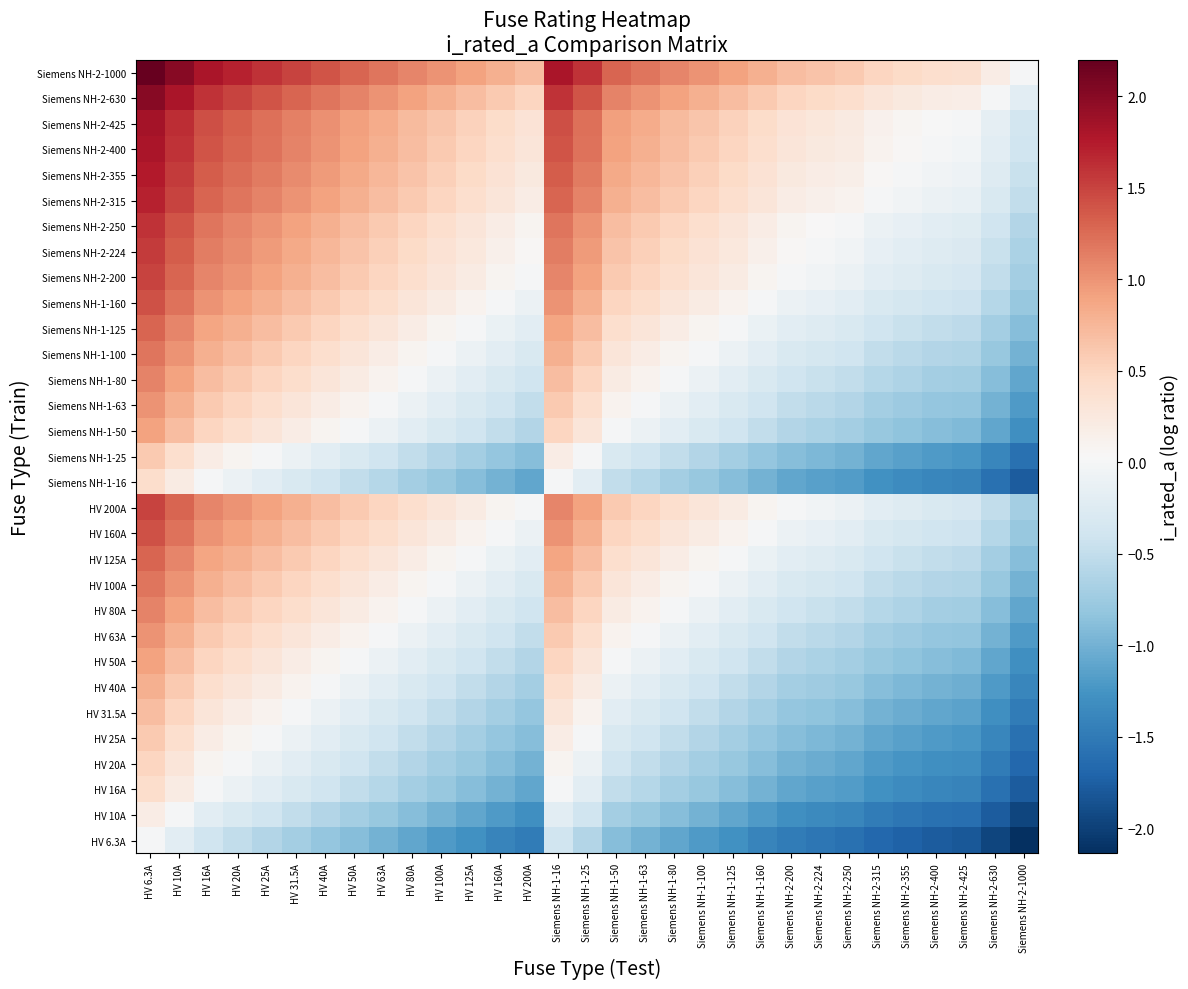

Reading right to left, list all the values displayed in this chart.

HV 6.3A: Siemens NH-2-1000=-2.1	Siemens NH-2-630=-2.0	Siemens NH-2-425=-1.8	Siemens NH-2-400=-1.8	Siemens NH-2-355=-1.7	Siemens NH-2-315=-1.7	Siemens NH-2-250=-1.6	Siemens NH-2-224=-1.5	Siemens NH-2-200=-1.5	Siemens NH-1-160=-1.4	Siemens NH-1-125=-1.3	Siemens NH-1-100=-1.2	Siemens NH-1-80=-1.1	Siemens NH-1-63=-1.0	Siemens NH-1-50=-0.9	Siemens NH-1-25=-0.6	Siemens NH-1-16=-0.4	HV 200A=-1.5	HV 160A=-1.4	HV 125A=-1.3	HV 100A=-1.2	HV 80A=-1.1	HV 63A=-1.0	HV 50A=-0.9	HV 40A=-0.8	HV 31.5A=-0.7	HV 25A=-0.6	HV 20A=-0.5	HV 16A=-0.4	HV 10A=-0.2	HV 6.3A=0.0
HV 10A: Siemens NH-2-1000=-2.0	Siemens NH-2-630=-1.8	Siemens NH-2-425=-1.6	Siemens NH-2-400=-1.6	Siemens NH-2-355=-1.5	Siemens NH-2-315=-1.5	Siemens NH-2-250=-1.4	Siemens NH-2-224=-1.3	Siemens NH-2-200=-1.3	Siemens NH-1-160=-1.2	Siemens NH-1-125=-1.1	Siemens NH-1-100=-1.0	Siemens NH-1-80=-0.9	Siemens NH-1-63=-0.8	Siemens NH-1-50=-0.7	Siemens NH-1-25=-0.4	Siemens NH-1-16=-0.2	HV 200A=-1.3	HV 160A=-1.2	HV 125A=-1.1	HV 100A=-1.0	HV 80A=-0.9	HV 63A=-0.8	HV 50A=-0.7	HV 40A=-0.6	HV 31.5A=-0.5	HV 25A=-0.4	HV 20A=-0.3	HV 16A=-0.2	HV 10A=0.0	HV 6.3A=0.2
HV 16A: Siemens NH-2-1000=-1.8	Siemens NH-2-630=-1.6	Siemens NH-2-425=-1.4	Siemens NH-2-400=-1.4	Siemens NH-2-355=-1.3	Siemens NH-2-315=-1.3	Siemens NH-2-250=-1.2	Siemens NH-2-224=-1.1	Siemens NH-2-200=-1.1	Siemens NH-1-160=-1.0	Siemens NH-1-125=-0.9	Siemens NH-1-100=-0.8	Siemens NH-1-80=-0.7	Siemens NH-1-63=-0.6	Siemens NH-1-50=-0.5	Siemens NH-1-25=-0.2	Siemens NH-1-16=0.0	HV 200A=-1.1	HV 160A=-1.0	HV 125A=-0.9	HV 100A=-0.8	HV 80A=-0.7	HV 63A=-0.6	HV 50A=-0.5	HV 40A=-0.4	HV 31.5A=-0.3	HV 25A=-0.2	HV 20A=-0.1	HV 16A=0.0	HV 10A=0.2	HV 6.3A=0.4
HV 20A: Siemens NH-2-1000=-1.7	Siemens NH-2-630=-1.5	Siemens NH-2-425=-1.3	Siemens NH-2-400=-1.3	Siemens NH-2-355=-1.2	Siemens NH-2-315=-1.2	Siemens NH-2-250=-1.1	Siemens NH-2-224=-1.0	Siemens NH-2-200=-1.0	Siemens NH-1-160=-0.9	Siemens NH-1-125=-0.8	Siemens NH-1-100=-0.7	Siemens NH-1-80=-0.6	Siemens NH-1-63=-0.5	Siemens NH-1-50=-0.4	Siemens NH-1-25=-0.1	Siemens NH-1-16=0.1	HV 200A=-1.0	HV 160A=-0.9	HV 125A=-0.8	HV 100A=-0.7	HV 80A=-0.6	HV 63A=-0.5	HV 50A=-0.4	HV 40A=-0.3	HV 31.5A=-0.2	HV 25A=-0.1	HV 20A=0.0	HV 16A=0.1	HV 10A=0.3	HV 6.3A=0.5
HV 25A: Siemens NH-2-1000=-1.6	Siemens NH-2-630=-1.4	Siemens NH-2-425=-1.2	Siemens NH-2-400=-1.2	Siemens NH-2-355=-1.1	Siemens NH-2-315=-1.1	Siemens NH-2-250=-1.0	Siemens NH-2-224=-0.9	Siemens NH-2-200=-0.9	Siemens NH-1-160=-0.8	Siemens NH-1-125=-0.7	Siemens NH-1-100=-0.6	Siemens NH-1-80=-0.5	Siemens NH-1-63=-0.4	Siemens NH-1-50=-0.3	Siemens NH-1-25=0.0	Siemens NH-1-16=0.2	HV 200A=-0.9	HV 160A=-0.8	HV 125A=-0.7	HV 100A=-0.6	HV 80A=-0.5	HV 63A=-0.4	HV 50A=-0.3	HV 40A=-0.2	HV 31.5A=-0.1	HV 25A=0.0	HV 20A=0.1	HV 16A=0.2	HV 10A=0.4	HV 6.3A=0.6
HV 31.5A: Siemens NH-2-1000=-1.5	Siemens NH-2-630=-1.3	Siemens NH-2-425=-1.1	Siemens NH-2-400=-1.1	Siemens NH-2-355=-1.0	Siemens NH-2-315=-1.0	Siemens NH-2-250=-0.9	Siemens NH-2-224=-0.8	Siemens NH-2-200=-0.8	Siemens NH-1-160=-0.7	Siemens NH-1-125=-0.6	Siemens NH-1-100=-0.5	Siemens NH-1-80=-0.4	Siemens NH-1-63=-0.3	Siemens NH-1-50=-0.2	Siemens NH-1-25=0.1	Siemens NH-1-16=0.3	HV 200A=-0.8	HV 160A=-0.7	HV 125A=-0.6	HV 100A=-0.5	HV 80A=-0.4	HV 63A=-0.3	HV 50A=-0.2	HV 40A=-0.1	HV 31.5A=0.0	HV 25A=0.1	HV 20A=0.2	HV 16A=0.3	HV 10A=0.5	HV 6.3A=0.7
HV 40A: Siemens NH-2-1000=-1.4	Siemens NH-2-630=-1.2	Siemens NH-2-425=-1.0	Siemens NH-2-400=-1.0	Siemens NH-2-355=-0.9	Siemens NH-2-315=-0.9	Siemens NH-2-250=-0.8	Siemens NH-2-224=-0.7	Siemens NH-2-200=-0.7	Siemens NH-1-160=-0.6	Siemens NH-1-125=-0.5	Siemens NH-1-100=-0.4	Siemens NH-1-80=-0.3	Siemens NH-1-63=-0.2	Siemens NH-1-50=-0.1	Siemens NH-1-25=0.2	Siemens NH-1-16=0.4	HV 200A=-0.7	HV 160A=-0.6	HV 125A=-0.5	HV 100A=-0.4	HV 80A=-0.3	HV 63A=-0.2	HV 50A=-0.1	HV 40A=0.0	HV 31.5A=0.1	HV 25A=0.2	HV 20A=0.3	HV 16A=0.4	HV 10A=0.6	HV 6.3A=0.8
HV 50A: Siemens NH-2-1000=-1.3	Siemens NH-2-630=-1.1	Siemens NH-2-425=-0.9	Siemens NH-2-400=-0.9	Siemens NH-2-355=-0.8	Siemens NH-2-315=-0.8	Siemens NH-2-250=-0.7	Siemens NH-2-224=-0.6	Siemens NH-2-200=-0.6	Siemens NH-1-160=-0.5	Siemens NH-1-125=-0.4	Siemens NH-1-100=-0.3	Siemens NH-1-80=-0.2	Siemens NH-1-63=-0.1	Siemens NH-1-50=0.0	Siemens NH-1-25=0.3	Siemens NH-1-16=0.5	HV 200A=-0.6	HV 160A=-0.5	HV 125A=-0.4	HV 100A=-0.3	HV 80A=-0.2	HV 63A=-0.1	HV 50A=0.0	HV 40A=0.1	HV 31.5A=0.2	HV 25A=0.3	HV 20A=0.4	HV 16A=0.5	HV 10A=0.7	HV 6.3A=0.9
HV 63A: Siemens NH-2-1000=-1.2	Siemens NH-2-630=-1.0	Siemens NH-2-425=-0.8	Siemens NH-2-400=-0.8	Siemens NH-2-355=-0.7	Siemens NH-2-315=-0.7	Siemens NH-2-250=-0.6	Siemens NH-2-224=-0.5	Siemens NH-2-200=-0.5	Siemens NH-1-160=-0.4	Siemens NH-1-125=-0.3	Siemens NH-1-100=-0.2	Siemens NH-1-80=-0.1	Siemens NH-1-63=0.0	Siemens NH-1-50=0.1	Siemens NH-1-25=0.4	Siemens NH-1-16=0.6	HV 200A=-0.5	HV 160A=-0.4	HV 125A=-0.3	HV 100A=-0.2	HV 80A=-0.1	HV 63A=0.0	HV 50A=0.1	HV 40A=0.2	HV 31.5A=0.3	HV 25A=0.4	HV 20A=0.5	HV 16A=0.6	HV 10A=0.8	HV 6.3A=1.0
HV 80A: Siemens NH-2-1000=-1.1	Siemens NH-2-630=-0.9	Siemens NH-2-425=-0.7	Siemens NH-2-400=-0.7	Siemens NH-2-355=-0.6	Siemens NH-2-315=-0.6	Siemens NH-2-250=-0.5	Siemens NH-2-224=-0.4	Siemens NH-2-200=-0.4	Siemens NH-1-160=-0.3	Siemens NH-1-125=-0.2	Siemens NH-1-100=-0.1	Siemens NH-1-80=0.0	Siemens NH-1-63=0.1	Siemens NH-1-50=0.2	Siemens NH-1-25=0.5	Siemens NH-1-16=0.7	HV 200A=-0.4	HV 160A=-0.3	HV 125A=-0.2	HV 100A=-0.1	HV 80A=0.0	HV 63A=0.1	HV 50A=0.2	HV 40A=0.3	HV 31.5A=0.4	HV 25A=0.5	HV 20A=0.6	HV 16A=0.7	HV 10A=0.9	HV 6.3A=1.1
HV 100A: Siemens NH-2-1000=-1.0	Siemens NH-2-630=-0.8	Siemens NH-2-425=-0.6	Siemens NH-2-400=-0.6	Siemens NH-2-355=-0.5	Siemens NH-2-315=-0.5	Siemens NH-2-250=-0.4	Siemens NH-2-224=-0.3	Siemens NH-2-200=-0.3	Siemens NH-1-160=-0.2	Siemens NH-1-125=-0.1	Siemens NH-1-100=0.0	Siemens NH-1-80=0.1	Siemens NH-1-63=0.2	Siemens NH-1-50=0.3	Siemens NH-1-25=0.6	Siemens NH-1-16=0.8	HV 200A=-0.3	HV 160A=-0.2	HV 125A=-0.1	HV 100A=0.0	HV 80A=0.1	HV 63A=0.2	HV 50A=0.3	HV 40A=0.4	HV 31.5A=0.5	HV 25A=0.6	HV 20A=0.7	HV 16A=0.8	HV 10A=1.0	HV 6.3A=1.2
HV 125A: Siemens NH-2-1000=-0.9	Siemens NH-2-630=-0.7	Siemens NH-2-425=-0.5	Siemens NH-2-400=-0.5	Siemens NH-2-355=-0.5	Siemens NH-2-315=-0.4	Siemens NH-2-250=-0.3	Siemens NH-2-224=-0.3	Siemens NH-2-200=-0.2	Siemens NH-1-160=-0.1	Siemens NH-1-125=0.0	Siemens NH-1-100=0.1	Siemens NH-1-80=0.2	Siemens NH-1-63=0.3	Siemens NH-1-50=0.4	Siemens NH-1-25=0.7	Siemens NH-1-16=0.9	HV 200A=-0.2	HV 160A=-0.1	HV 125A=0.0	HV 100A=0.1	HV 80A=0.2	HV 63A=0.3	HV 50A=0.4	HV 40A=0.5	HV 31.5A=0.6	HV 25A=0.7	HV 20A=0.8	HV 16A=0.9	HV 10A=1.1	HV 6.3A=1.3
HV 160A: Siemens NH-2-1000=-0.8	Siemens NH-2-630=-0.6	Siemens NH-2-425=-0.4	Siemens NH-2-400=-0.4	Siemens NH-2-355=-0.3	Siemens NH-2-315=-0.3	Siemens NH-2-250=-0.2	Siemens NH-2-224=-0.1	Siemens NH-2-200=-0.1	Siemens NH-1-160=0.0	Siemens NH-1-125=0.1	Siemens NH-1-100=0.2	Siemens NH-1-80=0.3	Siemens NH-1-63=0.4	Siemens NH-1-50=0.5	Siemens NH-1-25=0.8	Siemens NH-1-16=1.0	HV 200A=-0.1	HV 160A=0.0	HV 125A=0.1	HV 100A=0.2	HV 80A=0.3	HV 63A=0.4	HV 50A=0.5	HV 40A=0.6	HV 31.5A=0.7	HV 25A=0.8	HV 20A=0.9	HV 16A=1.0	HV 10A=1.2	HV 6.3A=1.4
HV 200A: Siemens NH-2-1000=-0.7	Siemens NH-2-630=-0.5	Siemens NH-2-425=-0.3	Siemens NH-2-400=-0.3	Siemens NH-2-355=-0.2	Siemens NH-2-315=-0.2	Siemens NH-2-250=-0.1	Siemens NH-2-224=-0.0	Siemens NH-2-200=0.0	Siemens NH-1-160=0.1	Siemens NH-1-125=0.2	Siemens NH-1-100=0.3	Siemens NH-1-80=0.4	Siemens NH-1-63=0.5	Siemens NH-1-50=0.6	Siemens NH-1-25=0.9	Siemens NH-1-16=1.1	HV 200A=0.0	HV 160A=0.1	HV 125A=0.2	HV 100A=0.3	HV 80A=0.4	HV 63A=0.5	HV 50A=0.6	HV 40A=0.7	HV 31.5A=0.8	HV 25A=0.9	HV 20A=1.0	HV 16A=1.1	HV 10A=1.3	HV 6.3A=1.5
Siemens NH-1-16: Siemens NH-2-1000=-1.8	Siemens NH-2-630=-1.6	Siemens NH-2-425=-1.4	Siemens NH-2-400=-1.4	Siemens NH-2-355=-1.3	Siemens NH-2-315=-1.3	Siemens NH-2-250=-1.2	Siemens NH-2-224=-1.1	Siemens NH-2-200=-1.1	Siemens NH-1-160=-1.0	Siemens NH-1-125=-0.9	Siemens NH-1-100=-0.8	Siemens NH-1-80=-0.7	Siemens NH-1-63=-0.6	Siemens NH-1-50=-0.5	Siemens NH-1-25=-0.2	Siemens NH-1-16=0.0	HV 200A=-1.1	HV 160A=-1.0	HV 125A=-0.9	HV 100A=-0.8	HV 80A=-0.7	HV 63A=-0.6	HV 50A=-0.5	HV 40A=-0.4	HV 31.5A=-0.3	HV 25A=-0.2	HV 20A=-0.1	HV 16A=0.0	HV 10A=0.2	HV 6.3A=0.4
Siemens NH-1-25: Siemens NH-2-1000=-1.6	Siemens NH-2-630=-1.4	Siemens NH-2-425=-1.2	Siemens NH-2-400=-1.2	Siemens NH-2-355=-1.1	Siemens NH-2-315=-1.1	Siemens NH-2-250=-1.0	Siemens NH-2-224=-0.9	Siemens NH-2-200=-0.9	Siemens NH-1-160=-0.8	Siemens NH-1-125=-0.7	Siemens NH-1-100=-0.6	Siemens NH-1-80=-0.5	Siemens NH-1-63=-0.4	Siemens NH-1-50=-0.3	Siemens NH-1-25=0.0	Siemens NH-1-16=0.2	HV 200A=-0.9	HV 160A=-0.8	HV 125A=-0.7	HV 100A=-0.6	HV 80A=-0.5	HV 63A=-0.4	HV 50A=-0.3	HV 40A=-0.2	HV 31.5A=-0.1	HV 25A=0.0	HV 20A=0.1	HV 16A=0.2	HV 10A=0.4	HV 6.3A=0.6
Siemens NH-1-50: Siemens NH-2-1000=-1.3	Siemens NH-2-630=-1.1	Siemens NH-2-425=-0.9	Siemens NH-2-400=-0.9	Siemens NH-2-355=-0.8	Siemens NH-2-315=-0.8	Siemens NH-2-250=-0.7	Siemens NH-2-224=-0.6	Siemens NH-2-200=-0.6	Siemens NH-1-160=-0.5	Siemens NH-1-125=-0.4	Siemens NH-1-100=-0.3	Siemens NH-1-80=-0.2	Siemens NH-1-63=-0.1	Siemens NH-1-50=0.0	Siemens NH-1-25=0.3	Siemens NH-1-16=0.5	HV 200A=-0.6	HV 160A=-0.5	HV 125A=-0.4	HV 100A=-0.3	HV 80A=-0.2	HV 63A=-0.1	HV 50A=0.0	HV 40A=0.1	HV 31.5A=0.2	HV 25A=0.3	HV 20A=0.4	HV 16A=0.5	HV 10A=0.7	HV 6.3A=0.9
Siemens NH-1-63: Siemens NH-2-1000=-1.2	Siemens NH-2-630=-1.0	Siemens NH-2-425=-0.8	Siemens NH-2-400=-0.8	Siemens NH-2-355=-0.7	Siemens NH-2-315=-0.7	Siemens NH-2-250=-0.6	Siemens NH-2-224=-0.5	Siemens NH-2-200=-0.5	Siemens NH-1-160=-0.4	Siemens NH-1-125=-0.3	Siemens NH-1-100=-0.2	Siemens NH-1-80=-0.1	Siemens NH-1-63=0.0	Siemens NH-1-50=0.1	Siemens NH-1-25=0.4	Siemens NH-1-16=0.6	HV 200A=-0.5	HV 160A=-0.4	HV 125A=-0.3	HV 100A=-0.2	HV 80A=-0.1	HV 63A=0.0	HV 50A=0.1	HV 40A=0.2	HV 31.5A=0.3	HV 25A=0.4	HV 20A=0.5	HV 16A=0.6	HV 10A=0.8	HV 6.3A=1.0
Siemens NH-1-80: Siemens NH-2-1000=-1.1	Siemens NH-2-630=-0.9	Siemens NH-2-425=-0.7	Siemens NH-2-400=-0.7	Siemens NH-2-355=-0.6	Siemens NH-2-315=-0.6	Siemens NH-2-250=-0.5	Siemens NH-2-224=-0.4	Siemens NH-2-200=-0.4	Siemens NH-1-160=-0.3	Siemens NH-1-125=-0.2	Siemens NH-1-100=-0.1	Siemens NH-1-80=0.0	Siemens NH-1-63=0.1	Siemens NH-1-50=0.2	Siemens NH-1-25=0.5	Siemens NH-1-16=0.7	HV 200A=-0.4	HV 160A=-0.3	HV 125A=-0.2	HV 100A=-0.1	HV 80A=0.0	HV 63A=0.1	HV 50A=0.2	HV 40A=0.3	HV 31.5A=0.4	HV 25A=0.5	HV 20A=0.6	HV 16A=0.7	HV 10A=0.9	HV 6.3A=1.1
Siemens NH-1-100: Siemens NH-2-1000=-1.0	Siemens NH-2-630=-0.8	Siemens NH-2-425=-0.6	Siemens NH-2-400=-0.6	Siemens NH-2-355=-0.5	Siemens NH-2-315=-0.5	Siemens NH-2-250=-0.4	Siemens NH-2-224=-0.3	Siemens NH-2-200=-0.3	Siemens NH-1-160=-0.2	Siemens NH-1-125=-0.1	Siemens NH-1-100=0.0	Siemens NH-1-80=0.1	Siemens NH-1-63=0.2	Siemens NH-1-50=0.3	Siemens NH-1-25=0.6	Siemens NH-1-16=0.8	HV 200A=-0.3	HV 160A=-0.2	HV 125A=-0.1	HV 100A=0.0	HV 80A=0.1	HV 63A=0.2	HV 50A=0.3	HV 40A=0.4	HV 31.5A=0.5	HV 25A=0.6	HV 20A=0.7	HV 16A=0.8	HV 10A=1.0	HV 6.3A=1.2
Siemens NH-1-125: Siemens NH-2-1000=-0.9	Siemens NH-2-630=-0.7	Siemens NH-2-425=-0.5	Siemens NH-2-400=-0.5	Siemens NH-2-355=-0.5	Siemens NH-2-315=-0.4	Siemens NH-2-250=-0.3	Siemens NH-2-224=-0.3	Siemens NH-2-200=-0.2	Siemens NH-1-160=-0.1	Siemens NH-1-125=0.0	Siemens NH-1-100=0.1	Siemens NH-1-80=0.2	Siemens NH-1-63=0.3	Siemens NH-1-50=0.4	Siemens NH-1-25=0.7	Siemens NH-1-16=0.9	HV 200A=-0.2	HV 160A=-0.1	HV 125A=0.0	HV 100A=0.1	HV 80A=0.2	HV 63A=0.3	HV 50A=0.4	HV 40A=0.5	HV 31.5A=0.6	HV 25A=0.7	HV 20A=0.8	HV 16A=0.9	HV 10A=1.1	HV 6.3A=1.3
Siemens NH-1-160: Siemens NH-2-1000=-0.8	Siemens NH-2-630=-0.6	Siemens NH-2-425=-0.4	Siemens NH-2-400=-0.4	Siemens NH-2-355=-0.3	Siemens NH-2-315=-0.3	Siemens NH-2-250=-0.2	Siemens NH-2-224=-0.1	Siemens NH-2-200=-0.1	Siemens NH-1-160=0.0	Siemens NH-1-125=0.1	Siemens NH-1-100=0.2	Siemens NH-1-80=0.3	Siemens NH-1-63=0.4	Siemens NH-1-50=0.5	Siemens NH-1-25=0.8	Siemens NH-1-16=1.0	HV 200A=-0.1	HV 160A=0.0	HV 125A=0.1	HV 100A=0.2	HV 80A=0.3	HV 63A=0.4	HV 50A=0.5	HV 40A=0.6	HV 31.5A=0.7	HV 25A=0.8	HV 20A=0.9	HV 16A=1.0	HV 10A=1.2	HV 6.3A=1.4
Siemens NH-2-200: Siemens NH-2-1000=-0.7	Siemens NH-2-630=-0.5	Siemens NH-2-425=-0.3	Siemens NH-2-400=-0.3	Siemens NH-2-355=-0.2	Siemens NH-2-315=-0.2	Siemens NH-2-250=-0.1	Siemens NH-2-224=-0.0	Siemens NH-2-200=0.0	Siemens NH-1-160=0.1	Siemens NH-1-125=0.2	Siemens NH-1-100=0.3	Siemens NH-1-80=0.4	Siemens NH-1-63=0.5	Siemens NH-1-50=0.6	Siemens NH-1-25=0.9	Siemens NH-1-16=1.1	HV 200A=0.0	HV 160A=0.1	HV 125A=0.2	HV 100A=0.3	HV 80A=0.4	HV 63A=0.5	HV 50A=0.6	HV 40A=0.7	HV 31.5A=0.8	HV 25A=0.9	HV 20A=1.0	HV 16A=1.1	HV 10A=1.3	HV 6.3A=1.5
Siemens NH-2-224: Siemens NH-2-1000=-0.6	Siemens NH-2-630=-0.4	Siemens NH-2-425=-0.3	Siemens NH-2-400=-0.3	Siemens NH-2-355=-0.2	Siemens NH-2-315=-0.1	Siemens NH-2-250=-0.0	Siemens NH-2-224=0.0	Siemens NH-2-200=0.0	Siemens NH-1-160=0.1	Siemens NH-1-125=0.3	Siemens NH-1-100=0.4	Siemens NH-1-80=0.4	Siemens NH-1-63=0.6	Siemens NH-1-50=0.7	Siemens NH-1-25=1.0	Siemens NH-1-16=1.1	HV 200A=0.0	HV 160A=0.1	HV 125A=0.3	HV 100A=0.4	HV 80A=0.4	HV 63A=0.6	HV 50A=0.7	HV 40A=0.7	HV 31.5A=0.9	HV 25A=1.0	HV 20A=1.0	HV 16A=1.1	HV 10A=1.4	HV 6.3A=1.6
Siemens NH-2-250: Siemens NH-2-1000=-0.6	Siemens NH-2-630=-0.4	Siemens NH-2-425=-0.2	Siemens NH-2-400=-0.2	Siemens NH-2-355=-0.2	Siemens NH-2-315=-0.1	Siemens NH-2-250=0.0	Siemens NH-2-224=0.0	Siemens NH-2-200=0.1	Siemens NH-1-160=0.2	Siemens NH-1-125=0.3	Siemens NH-1-100=0.4	Siemens NH-1-80=0.5	Siemens NH-1-63=0.6	Siemens NH-1-50=0.7	Siemens NH-1-25=1.0	Siemens NH-1-16=1.2	HV 200A=0.1	HV 160A=0.2	HV 125A=0.3	HV 100A=0.4	HV 80A=0.5	HV 63A=0.6	HV 50A=0.7	HV 40A=0.8	HV 31.5A=0.9	HV 25A=1.0	HV 20A=1.1	HV 16A=1.2	HV 10A=1.4	HV 6.3A=1.6
Siemens NH-2-315: Siemens NH-2-1000=-0.5	Siemens NH-2-630=-0.3	Siemens NH-2-425=-0.1	Siemens NH-2-400=-0.1	Siemens NH-2-355=-0.1	Siemens NH-2-315=0.0	Siemens NH-2-250=0.1	Siemens NH-2-224=0.1	Siemens NH-2-200=0.2	Siemens NH-1-160=0.3	Siemens NH-1-125=0.4	Siemens NH-1-100=0.5	Siemens NH-1-80=0.6	Siemens NH-1-63=0.7	Siemens NH-1-50=0.8	Siemens NH-1-25=1.1	Siemens NH-1-16=1.3	HV 200A=0.2	HV 160A=0.3	HV 125A=0.4	HV 100A=0.5	HV 80A=0.6	HV 63A=0.7	HV 50A=0.8	HV 40A=0.9	HV 31.5A=1.0	HV 25A=1.1	HV 20A=1.2	HV 16A=1.3	HV 10A=1.5	HV 6.3A=1.7
Siemens NH-2-355: Siemens NH-2-1000=-0.4	Siemens NH-2-630=-0.2	Siemens NH-2-425=-0.1	Siemens NH-2-400=-0.1	Siemens NH-2-355=0.0	Siemens NH-2-315=0.1	Siemens NH-2-250=0.2	Siemens NH-2-224=0.2	Siemens NH-2-200=0.2	Siemens NH-1-160=0.3	Siemens NH-1-125=0.5	Siemens NH-1-100=0.6	Siemens NH-1-80=0.6	Siemens NH-1-63=0.8	Siemens NH-1-50=0.9	Siemens NH-1-25=1.2	Siemens NH-1-16=1.3	HV 200A=0.2	HV 160A=0.3	HV 125A=0.5	HV 100A=0.6	HV 80A=0.6	HV 63A=0.8	HV 50A=0.9	HV 40A=0.9	HV 31.5A=1.1	HV 25A=1.2	HV 20A=1.2	HV 16A=1.3	HV 10A=1.6	HV 6.3A=1.8
Siemens NH-2-400: Siemens NH-2-1000=-0.4	Siemens NH-2-630=-0.2	Siemens NH-2-425=-0.0	Siemens NH-2-400=0.0	Siemens NH-2-355=0.1	Siemens NH-2-315=0.1	Siemens NH-2-250=0.2	Siemens NH-2-224=0.3	Siemens NH-2-200=0.3	Siemens NH-1-160=0.4	Siemens NH-1-125=0.5	Siemens NH-1-100=0.6	Siemens NH-1-80=0.7	Siemens NH-1-63=0.8	Siemens NH-1-50=0.9	Siemens NH-1-25=1.2	Siemens NH-1-16=1.4	HV 200A=0.3	HV 160A=0.4	HV 125A=0.5	HV 100A=0.6	HV 80A=0.7	HV 63A=0.8	HV 50A=0.9	HV 40A=1.0	HV 31.5A=1.1	HV 25A=1.2	HV 20A=1.3	HV 16A=1.4	HV 10A=1.6	HV 6.3A=1.8
Siemens NH-2-425: Siemens NH-2-1000=-0.4	Siemens NH-2-630=-0.2	Siemens NH-2-425=0.0	Siemens NH-2-400=0.0	Siemens NH-2-355=0.1	Siemens NH-2-315=0.1	Siemens NH-2-250=0.2	Siemens NH-2-224=0.3	Siemens NH-2-200=0.3	Siemens NH-1-160=0.4	Siemens NH-1-125=0.5	Siemens NH-1-100=0.6	Siemens NH-1-80=0.7	Siemens NH-1-63=0.8	Siemens NH-1-50=0.9	Siemens NH-1-25=1.2	Siemens NH-1-16=1.4	HV 200A=0.3	HV 160A=0.4	HV 125A=0.5	HV 100A=0.6	HV 80A=0.7	HV 63A=0.8	HV 50A=0.9	HV 40A=1.0	HV 31.5A=1.1	HV 25A=1.2	HV 20A=1.3	HV 16A=1.4	HV 10A=1.6	HV 6.3A=1.8
Siemens NH-2-630: Siemens NH-2-1000=-0.2	Siemens NH-2-630=0.0	Siemens NH-2-425=0.2	Siemens NH-2-400=0.2	Siemens NH-2-355=0.2	Siemens NH-2-315=0.3	Siemens NH-2-250=0.4	Siemens NH-2-224=0.4	Siemens NH-2-200=0.5	Siemens NH-1-160=0.6	Siemens NH-1-125=0.7	Siemens NH-1-100=0.8	Siemens NH-1-80=0.9	Siemens NH-1-63=1.0	Siemens NH-1-50=1.1	Siemens NH-1-25=1.4	Siemens NH-1-16=1.6	HV 200A=0.5	HV 160A=0.6	HV 125A=0.7	HV 100A=0.8	HV 80A=0.9	HV 63A=1.0	HV 50A=1.1	HV 40A=1.2	HV 31.5A=1.3	HV 25A=1.4	HV 20A=1.5	HV 16A=1.6	HV 10A=1.8	HV 6.3A=2.0
Siemens NH-2-1000: Siemens NH-2-1000=0.0	Siemens NH-2-630=0.2	Siemens NH-2-425=0.4	Siemens NH-2-400=0.4	Siemens NH-2-355=0.4	Siemens NH-2-315=0.5	Siemens NH-2-250=0.6	Siemens NH-2-224=0.6	Siemens NH-2-200=0.7	Siemens NH-1-160=0.8	Siemens NH-1-125=0.9	Siemens NH-1-100=1.0	Siemens NH-1-80=1.1	Siemens NH-1-63=1.2	Siemens NH-1-50=1.3	Siemens NH-1-25=1.6	Siemens NH-1-16=1.8	HV 200A=0.7	HV 160A=0.8	HV 125A=0.9	HV 100A=1.0	HV 80A=1.1	HV 63A=1.2	HV 50A=1.3	HV 40A=1.4	HV 31.5A=1.5	HV 25A=1.6	HV 20A=1.7	HV 16A=1.8	HV 10A=2.0	HV 6.3A=2.2